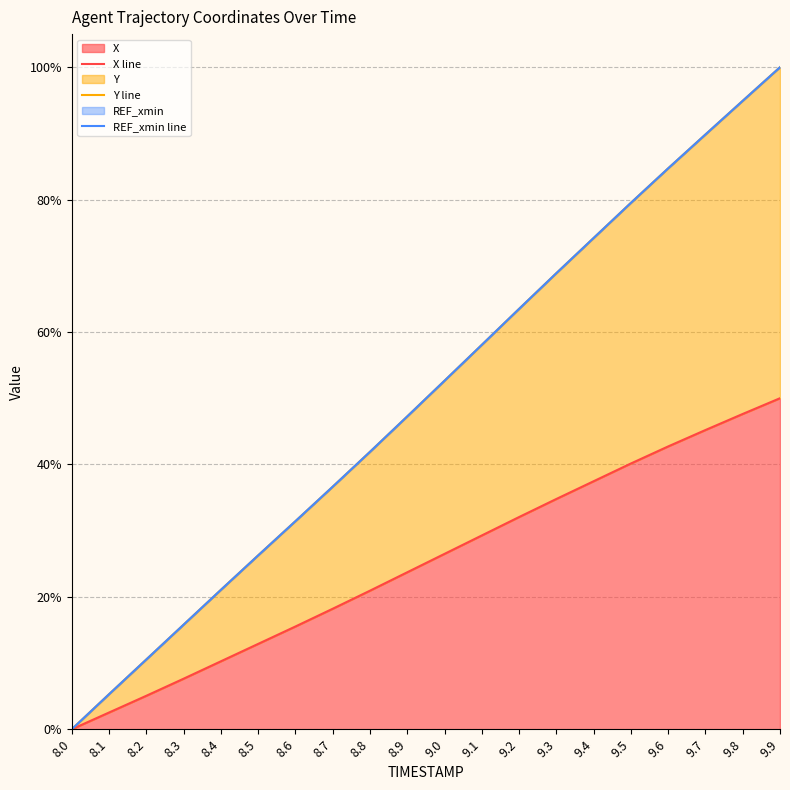

What is the value of the REF_xmin line point at the 18th from the left?

179.7